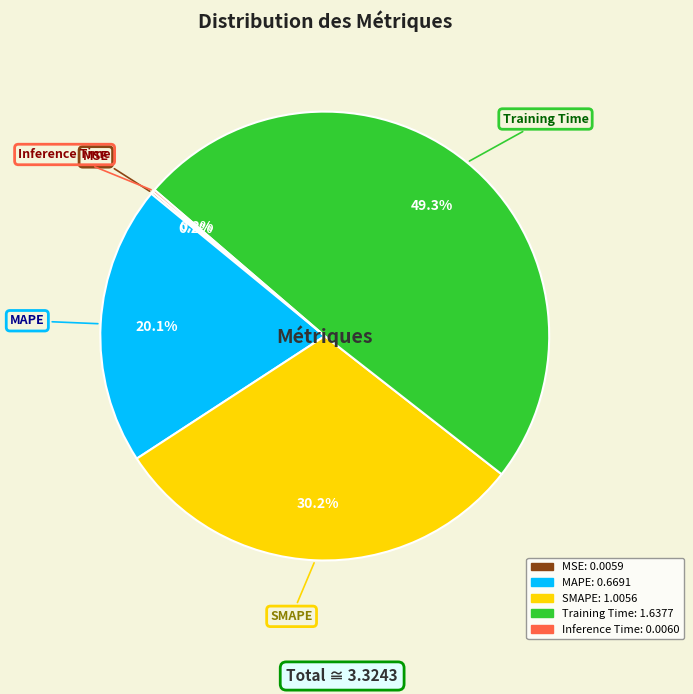

Which has a higher value, MAPE or Training Time?

Training Time